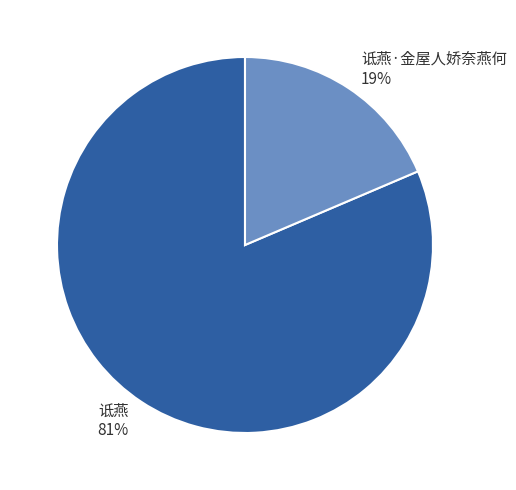

To the nearest percent, what is the combined percentage of 诋燕 and 诋燕·金屋人娇奈燕何?

100%